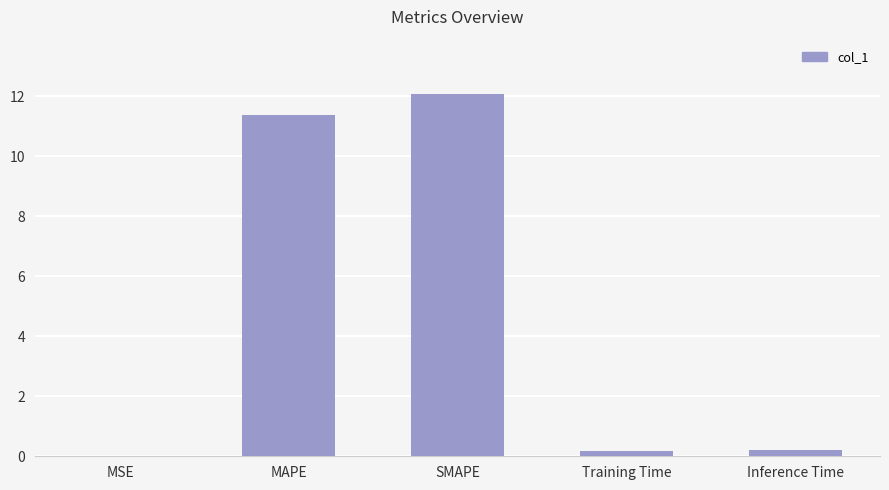

What is the greatest value displayed?

12.1